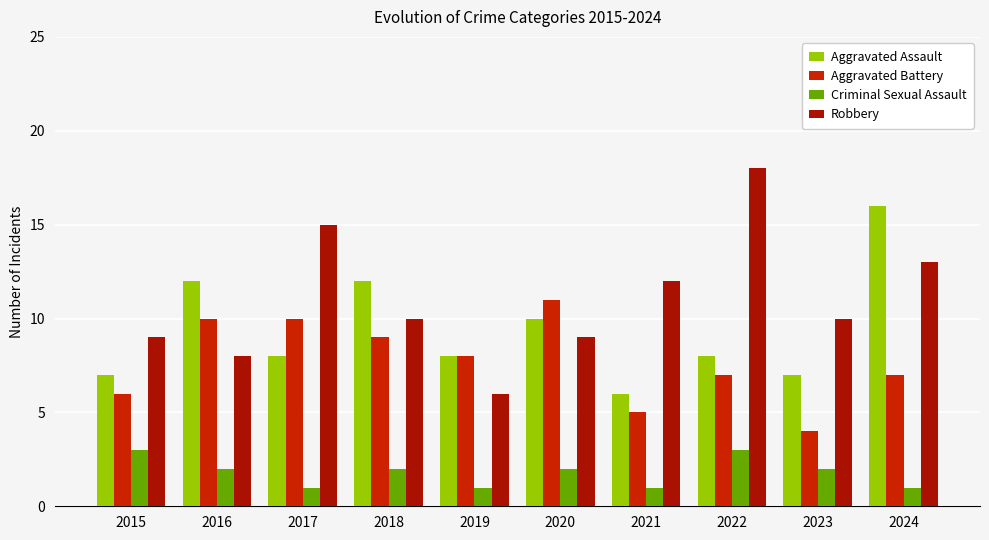

What is the maximum value shown in the chart?

18